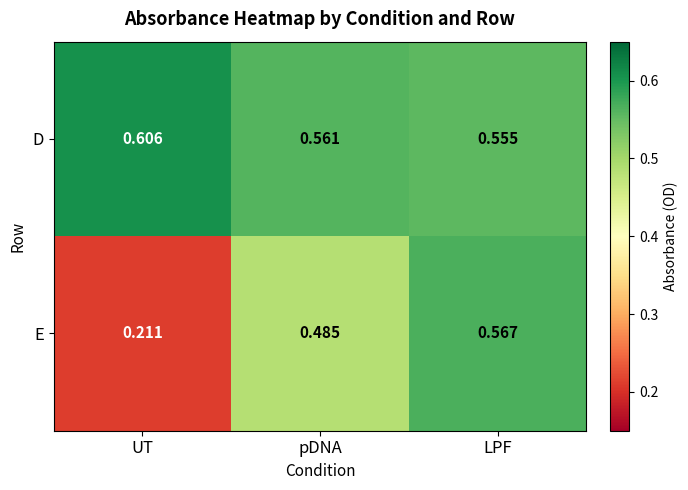

List the labels in order of D value, smallest first.

LPF, pDNA, UT